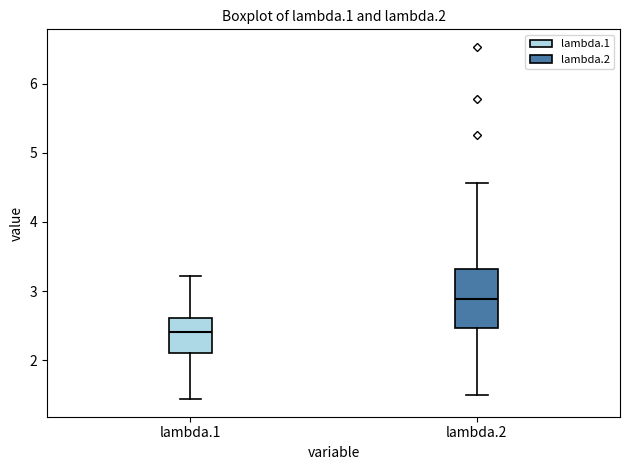

Reading left to right, read every box against the y-axis: the position of its median line, the range the box covers, and the ends of its whiskers. The values are not printed on the chart, so give them approximately, as read against the axis.

lambda.1: median 2.4, box 2.1 to 2.6, whiskers 1.4 to 3.2
lambda.2: median 2.9, box 2.5 to 3.3, whiskers 1.5 to 4.6